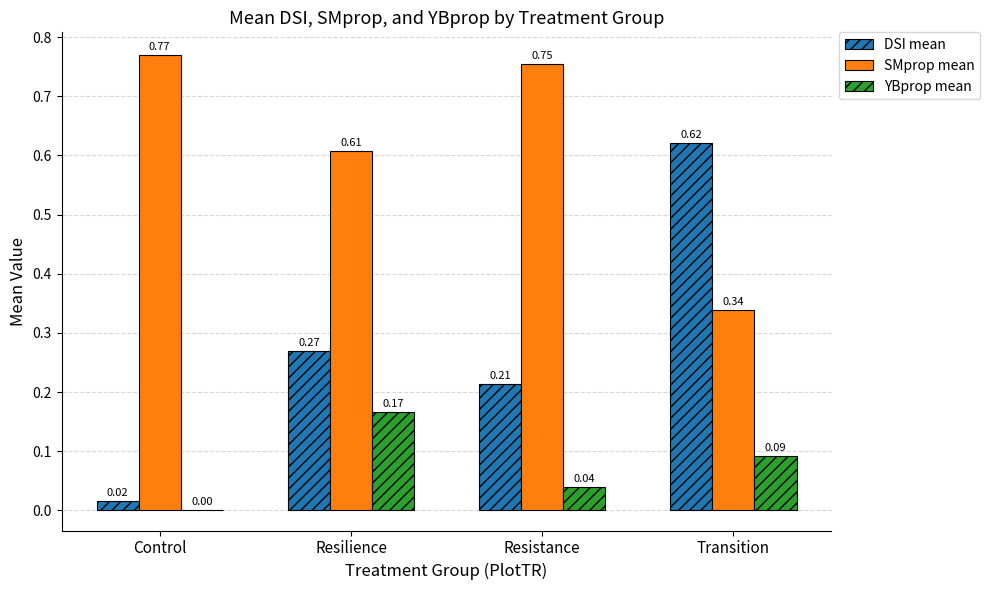

Which label corresponds to the largest value in the chart?

Control